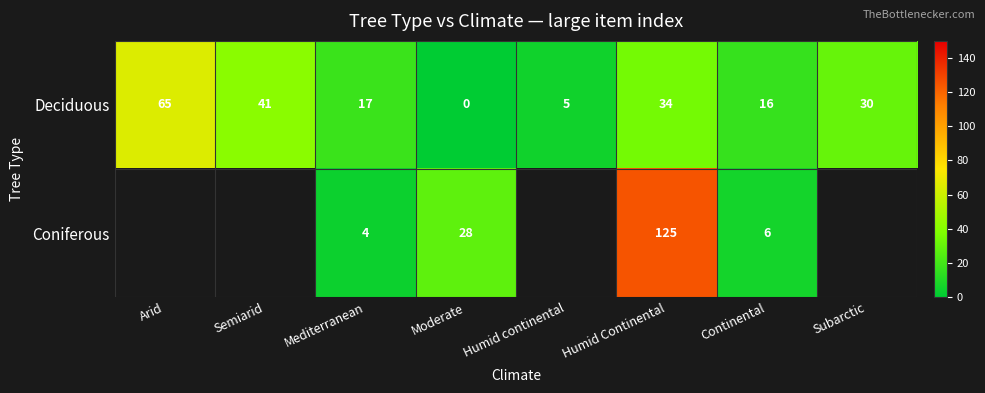

At Humid Continental, list the series in order from smallest to largest.

Deciduous, Coniferous